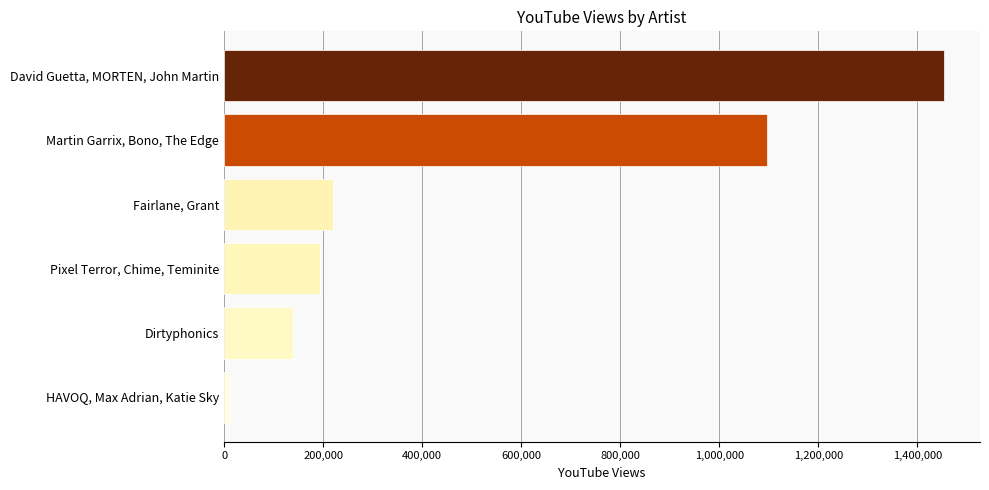

What is the change in value from Dirtyphonics to David Guetta, MORTEN, John Martin?

+1315025